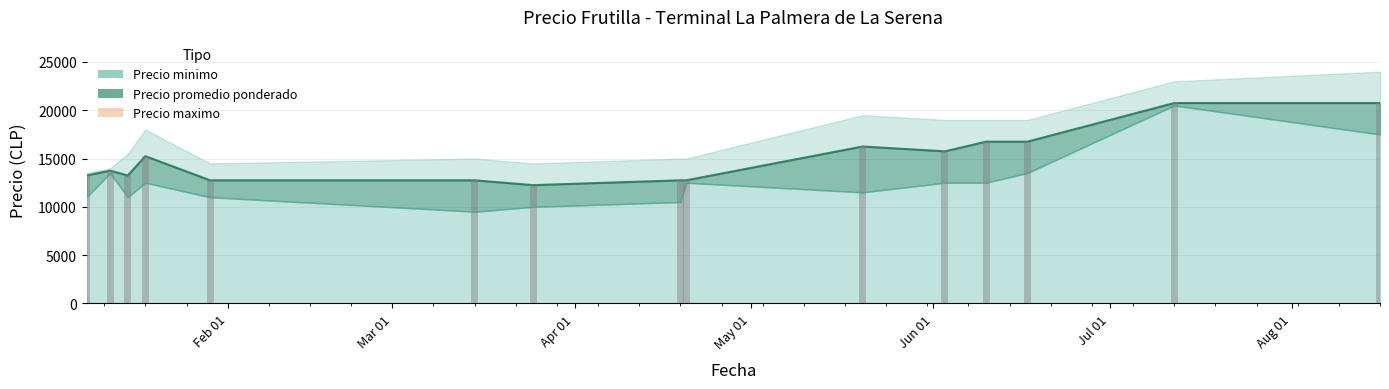

Which series has the largest range (max minus min)?

Precio minimo